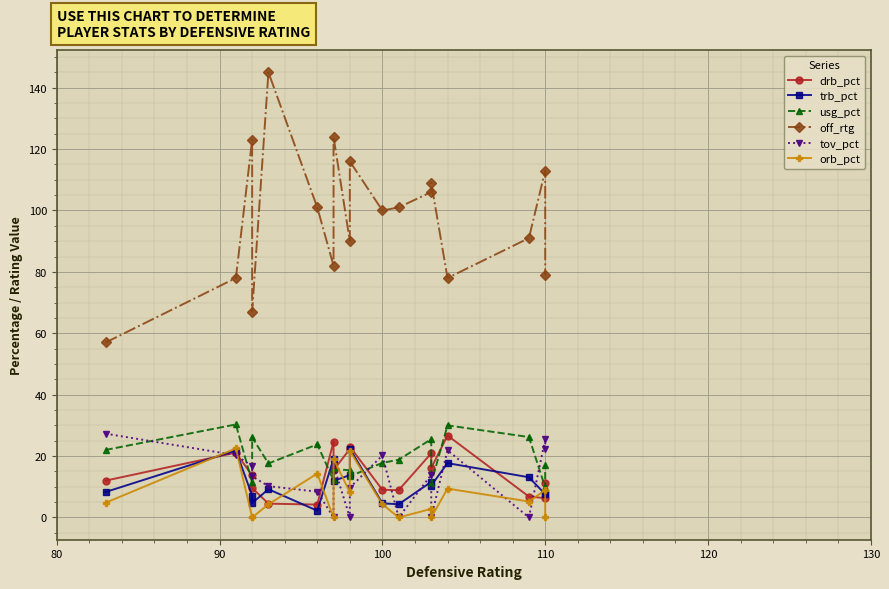

Which series ends up on top after the final intersection of drb_pct and orb_pct?

drb_pct